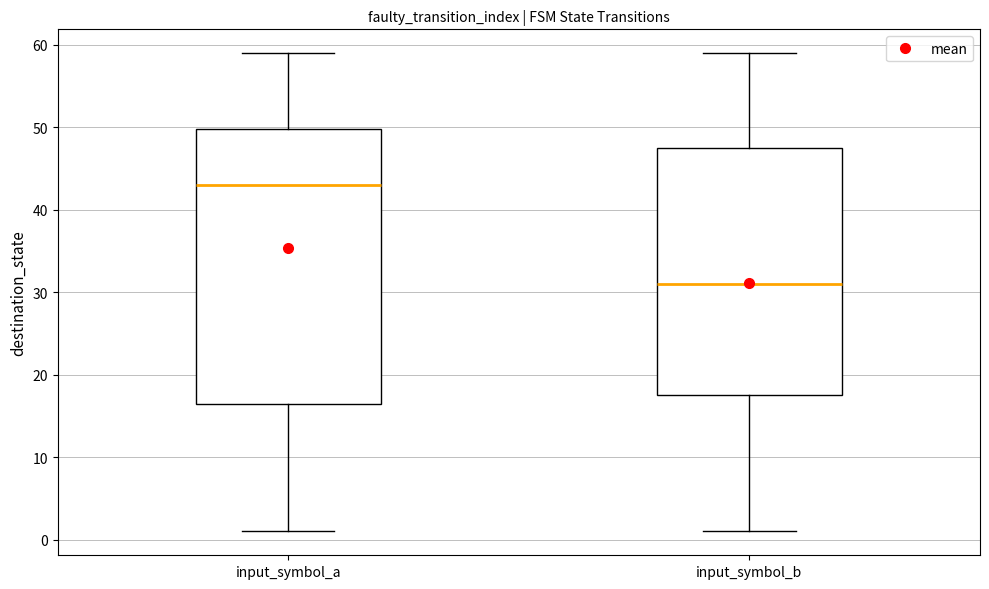

Comparing the boxes themselves (not the whiskers), which one is the tallest?

input_symbol_a